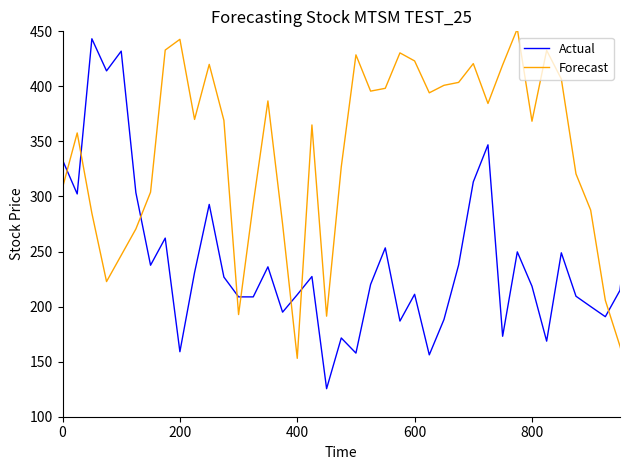

How many intersections are there between Forecast and Actual?

8